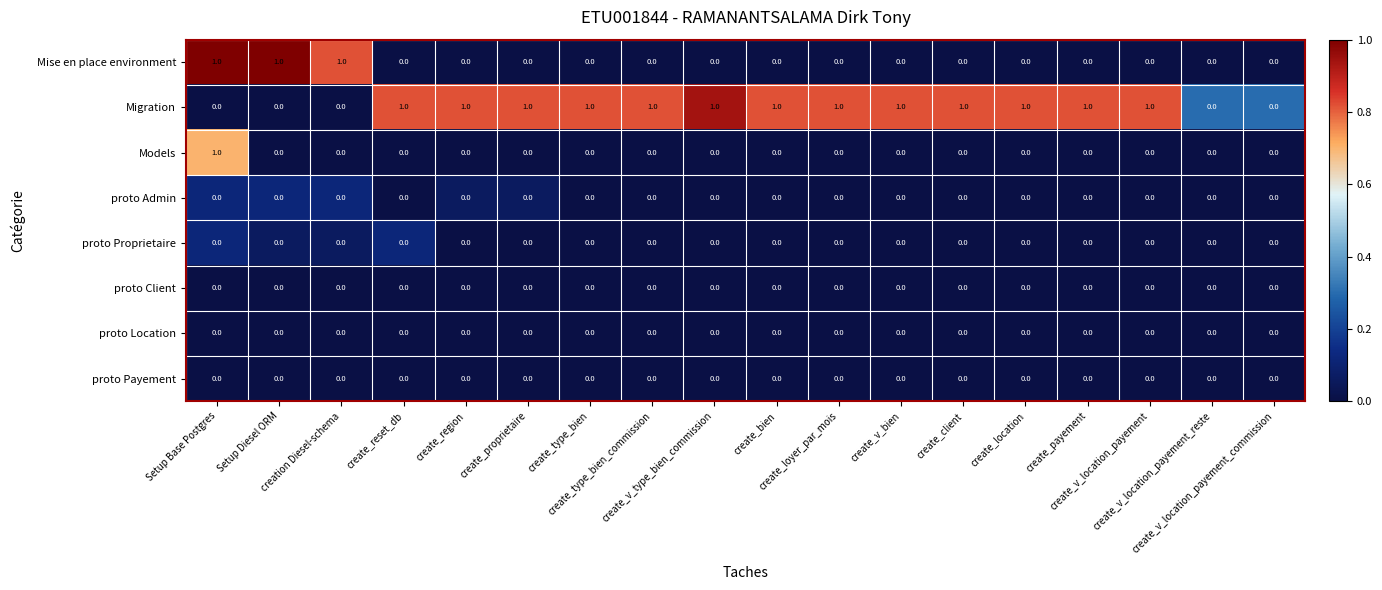

Which series has the largest total across all categories?

Migration